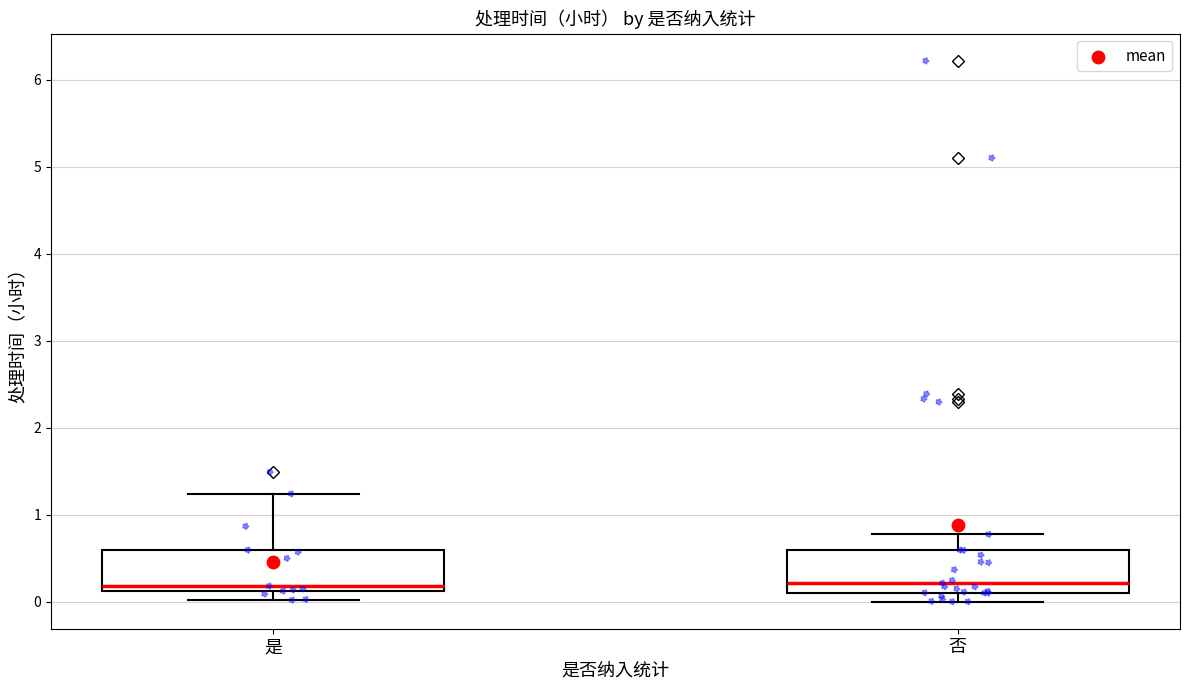

Where is the lower edge of the box for 否 on the y-axis? The values are not printed on the chart, so give them approximately, as read against the axis.

0.1